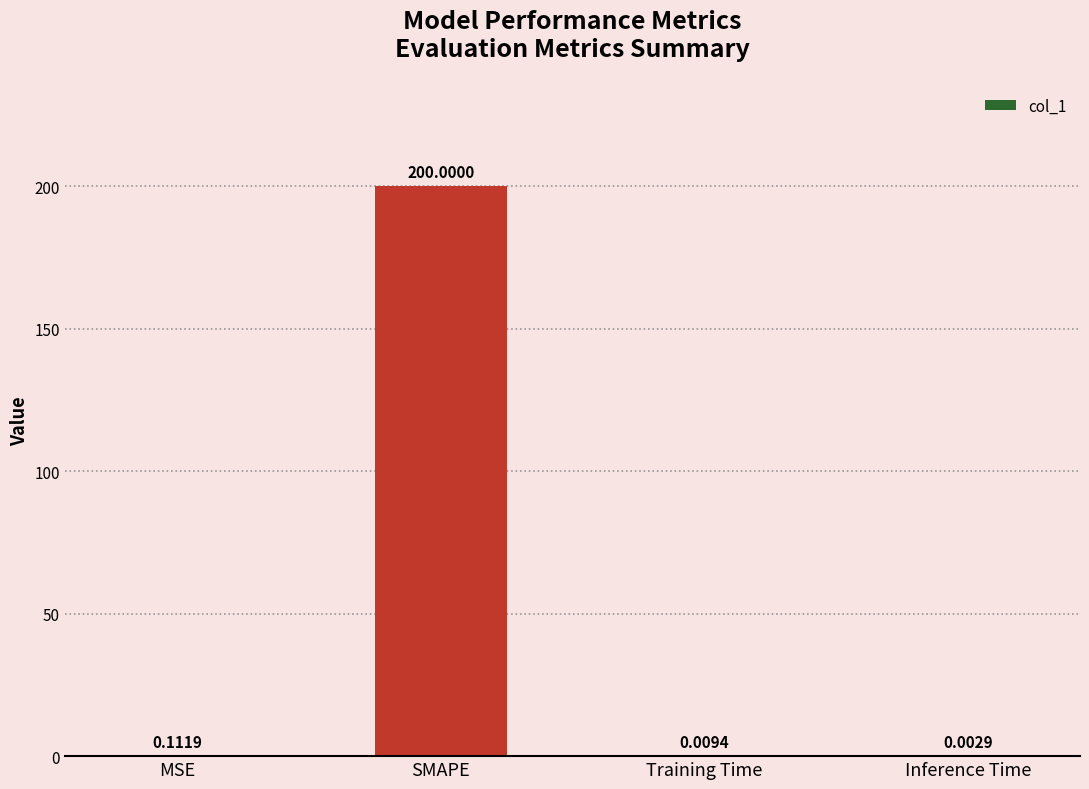

Where is the data nearest to the value 100?

MSE